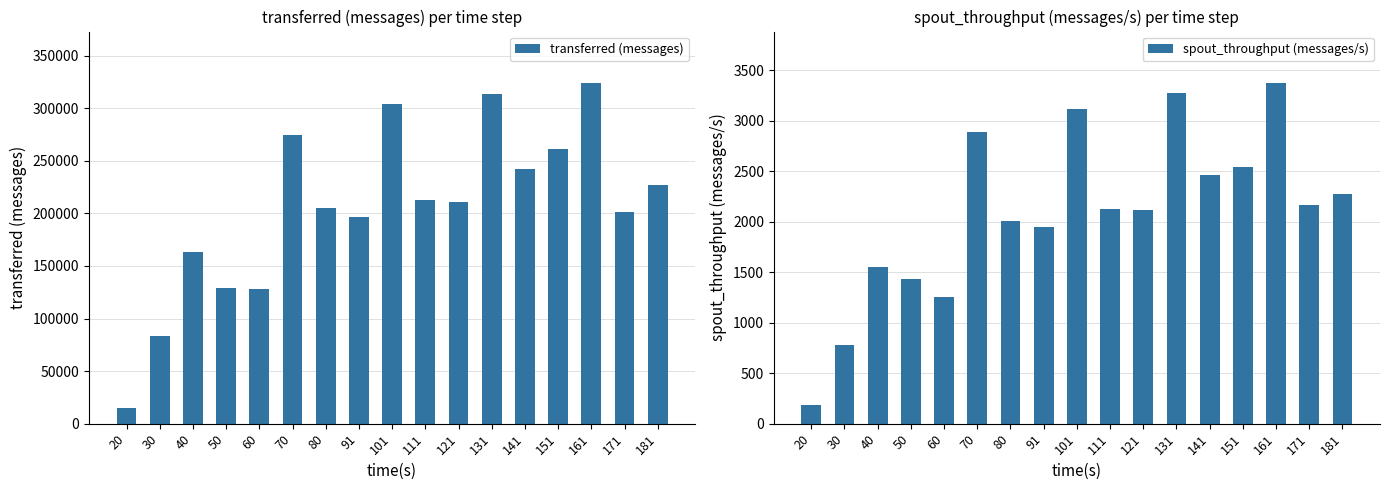

Between 60 and 80, which is larger?

80